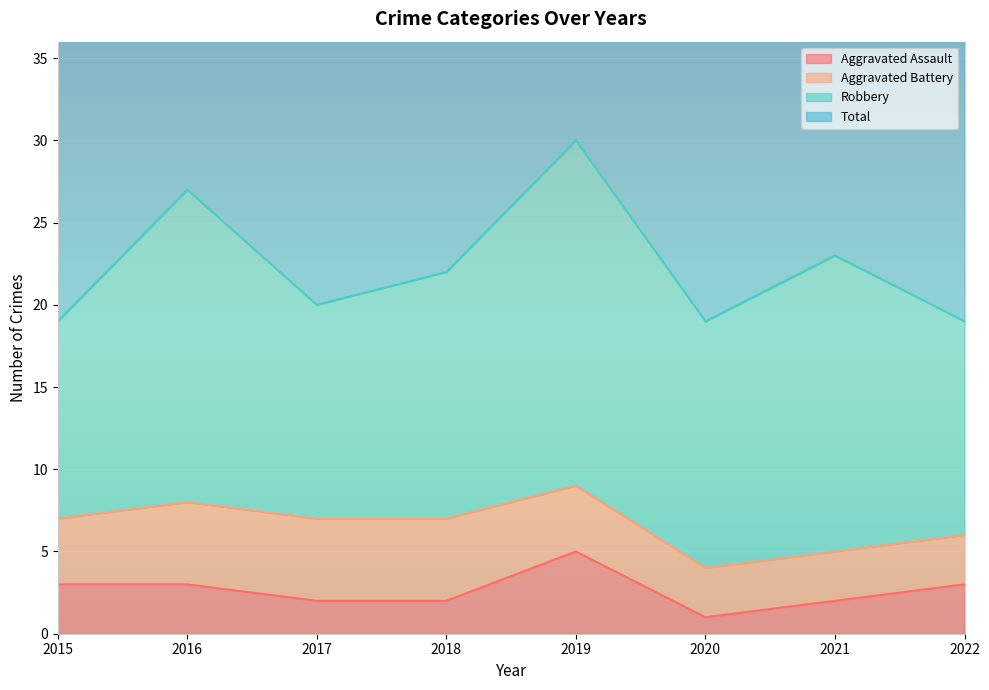

What is the difference between the maximum and minimum values in the Total series?

22